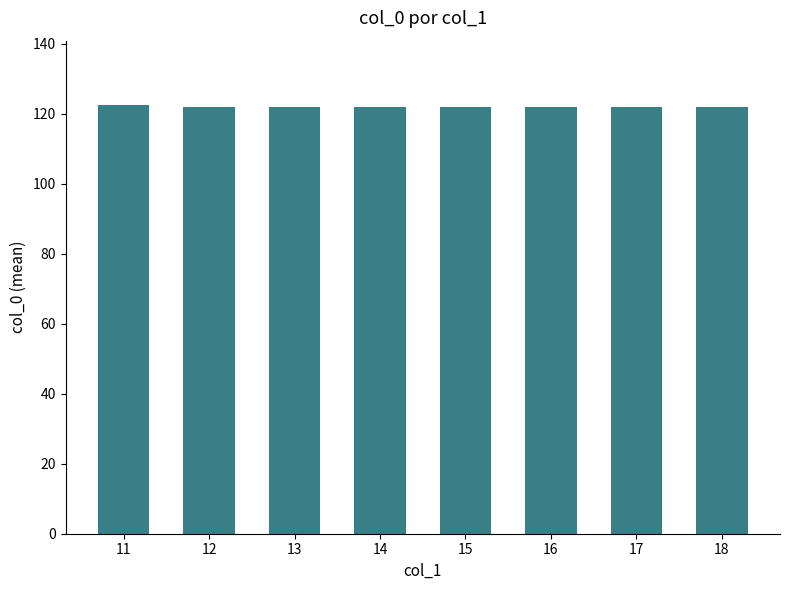

What is the sum of all values?

976.5